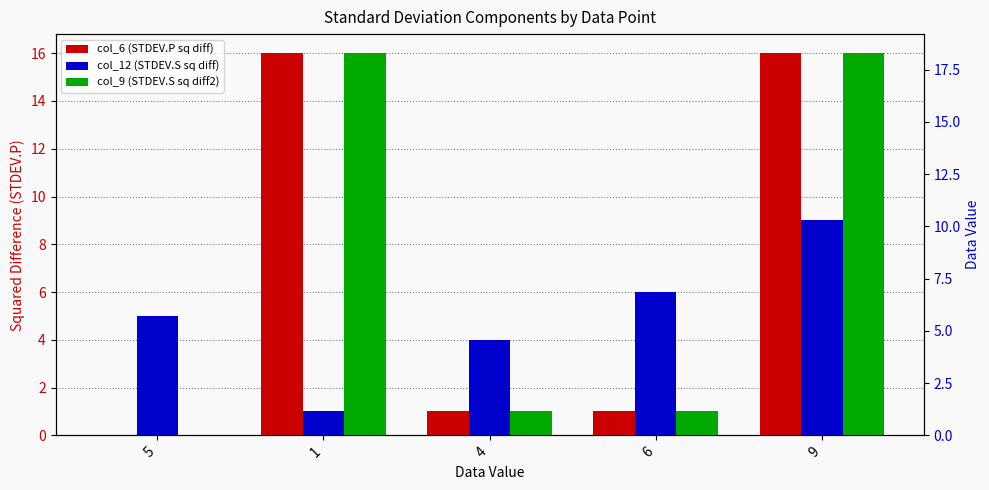

What is the difference between the col_6 (STDEV.P sq diff) values at 1 and 6?

15